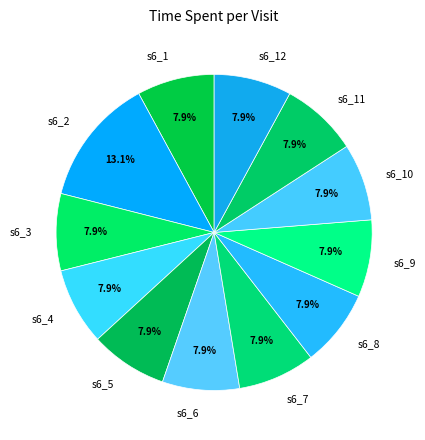

Is the sum of s6_7 and s6_4 greater than half?

No